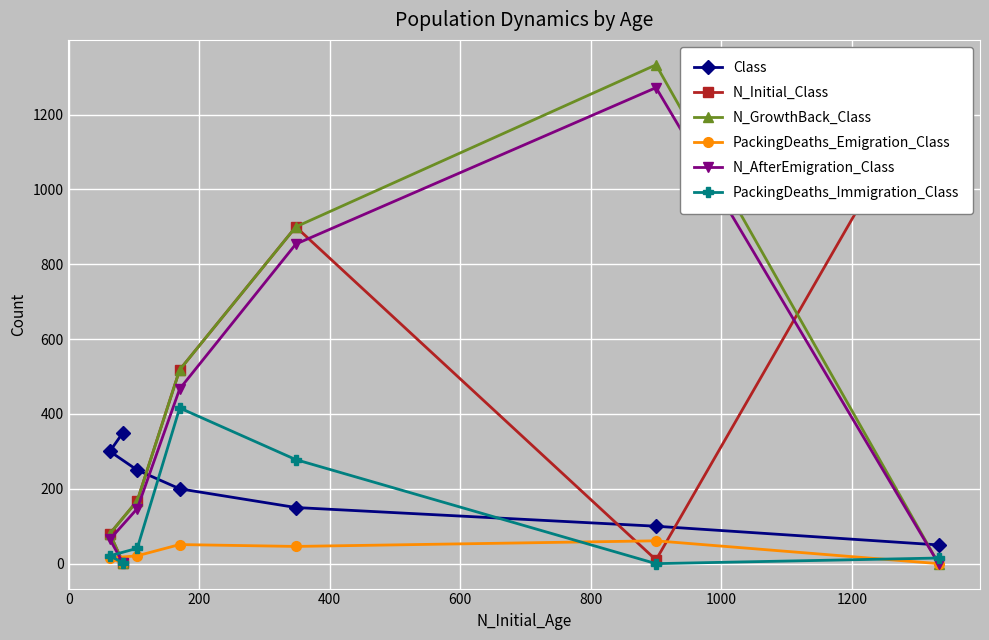

How many series are shown in this chart?

6